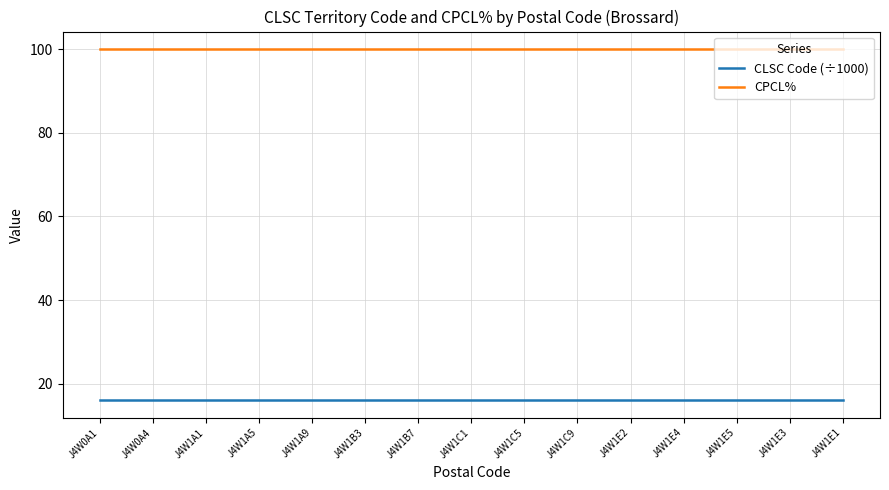

Reading right to left, what are all the values shown in this chart?

CLSC Code (÷1000): 16.1	16.1	16.1	16.1	16.1	16.1	16.1	16.1	16.1	16.1	16.1	16.1	16.1	16.1	16.1
CPCL%: 100.0	100.0	100.0	100.0	100.0	100.0	100.0	100.0	100.0	100.0	100.0	100.0	100.0	100.0	100.0